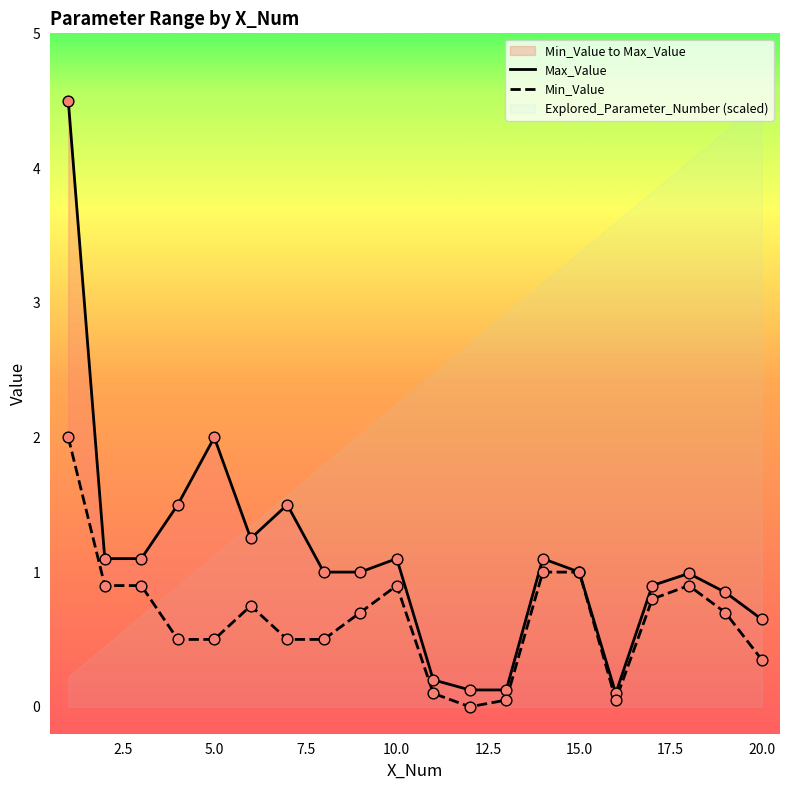

Which series contains the highest Y value?

Max_Value